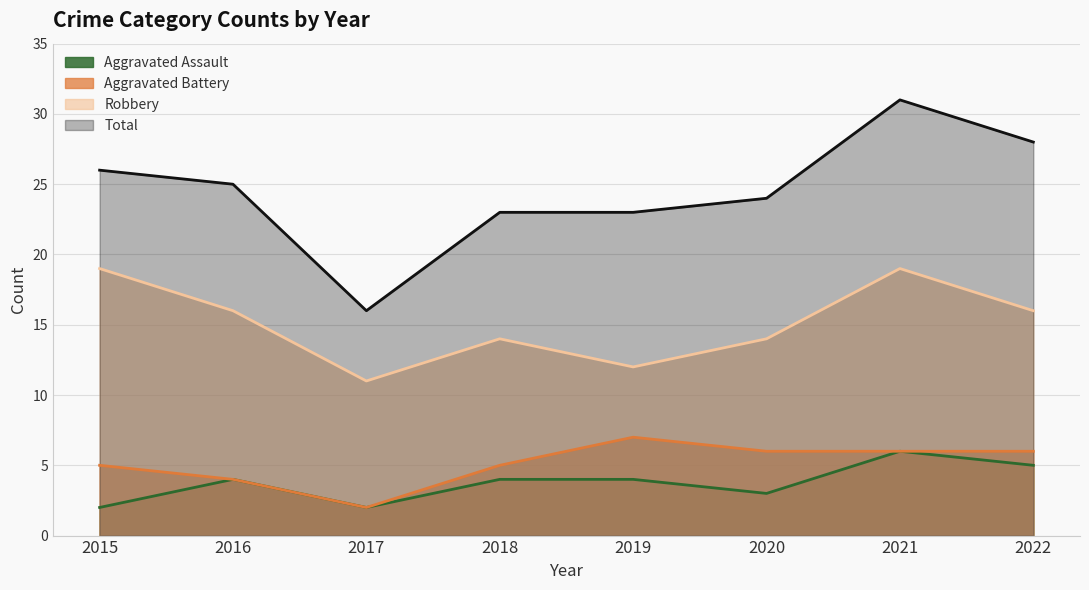

Is the value of Aggravated Battery at 2022 greater than the value of Aggravated Assault at 2019?

Yes